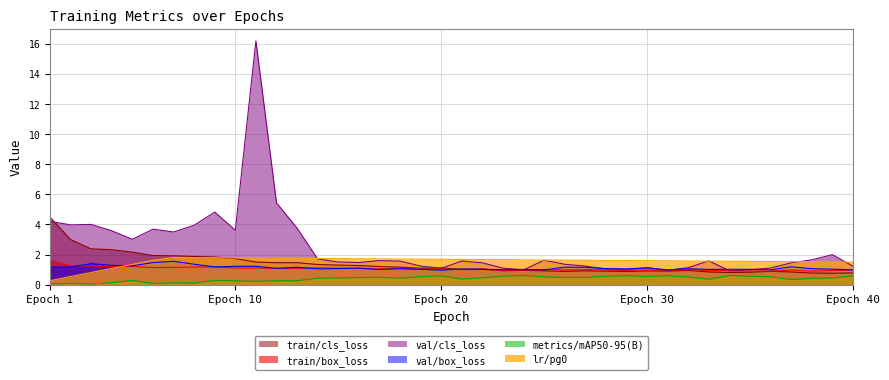

True or false: val/cls_loss and lr/pg0 intersect in this chart.

True